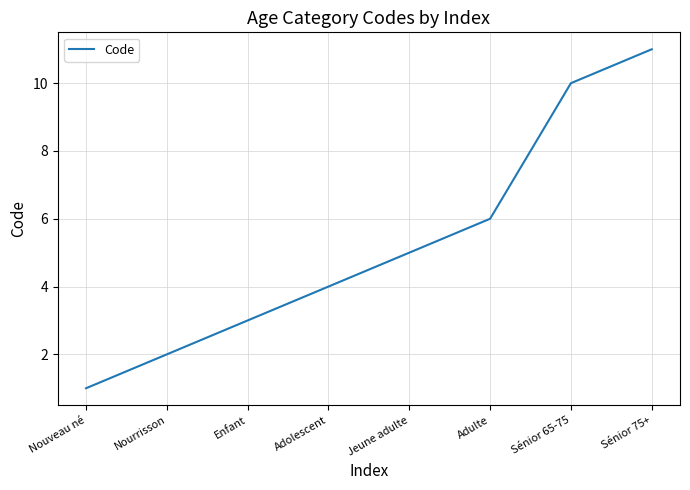

What position from the left is Adolescent?

4